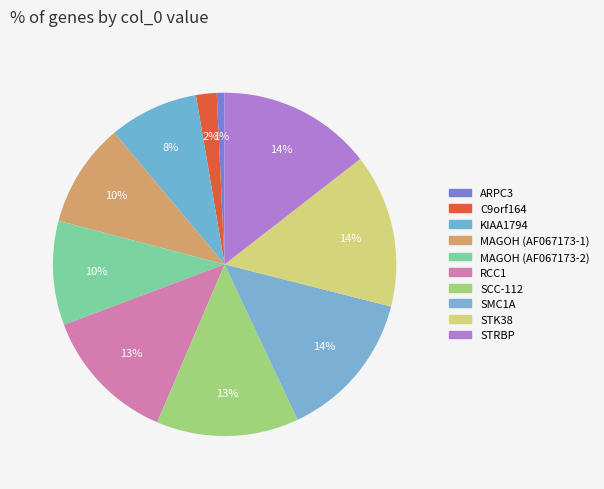

Is it true that STK38 is 20% of the pie?

False